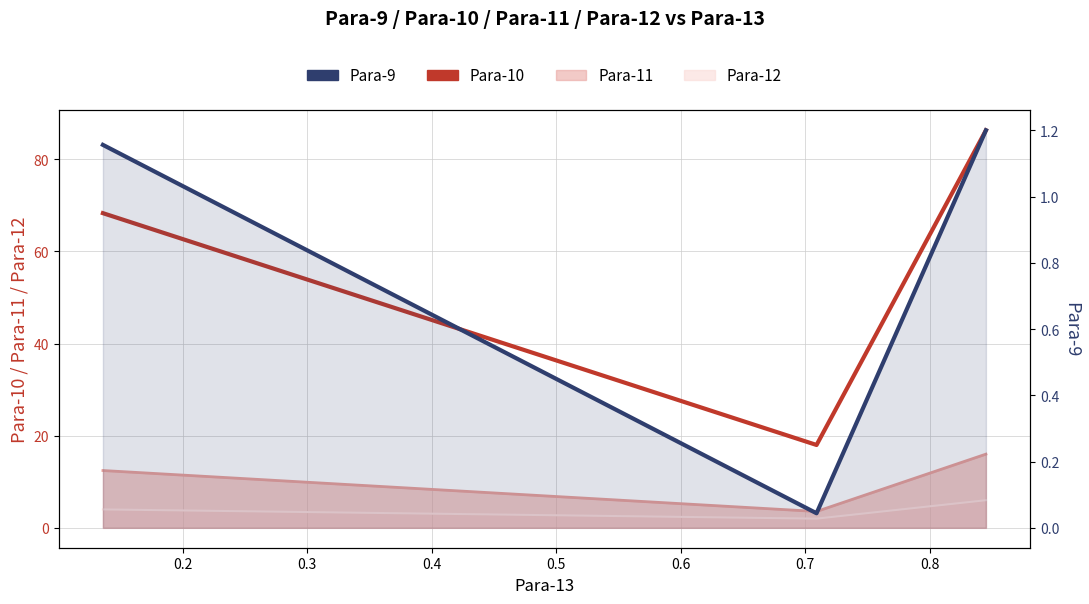

What is the sum of all Para-9 values?

2.4